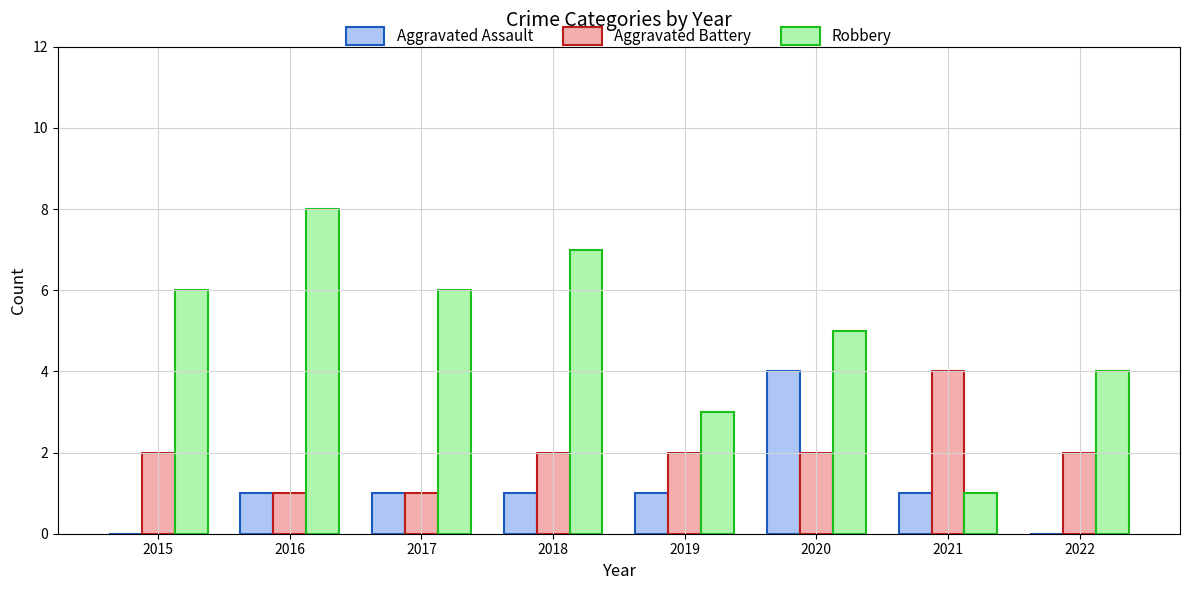

At which category is the sum across all series the highest?

2020